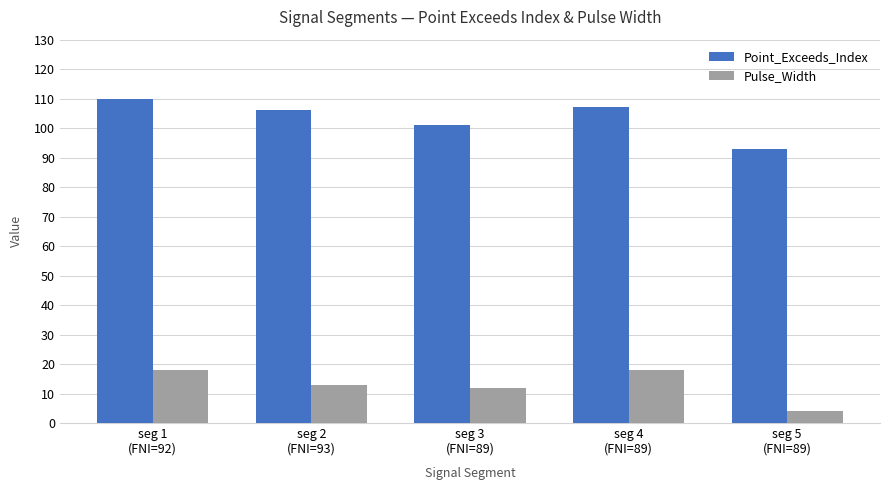

The Point_Exceeds_Index series shows 141 at seg 4
(FNI=89). True or false?

False